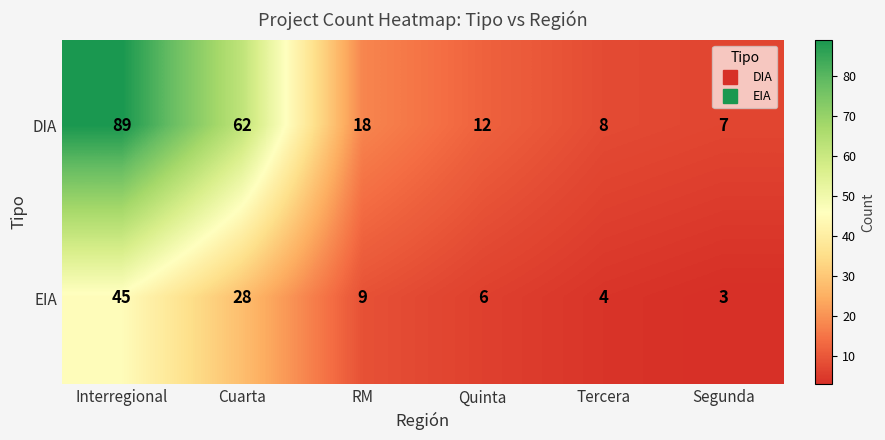

At which label does EIA reach its peak?

Interregional